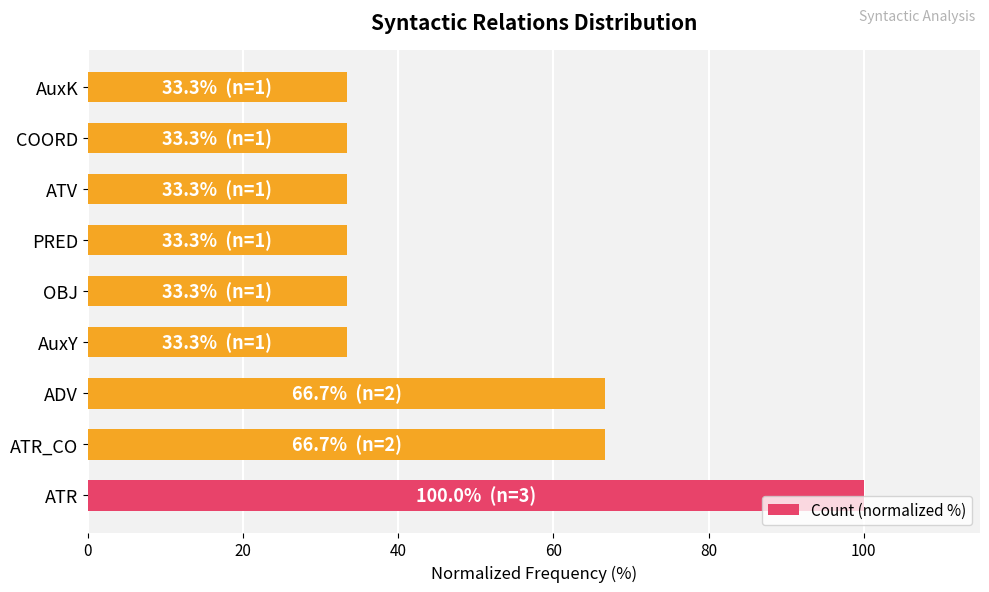

The value at ATR_CO is 66.7. True or false?

True